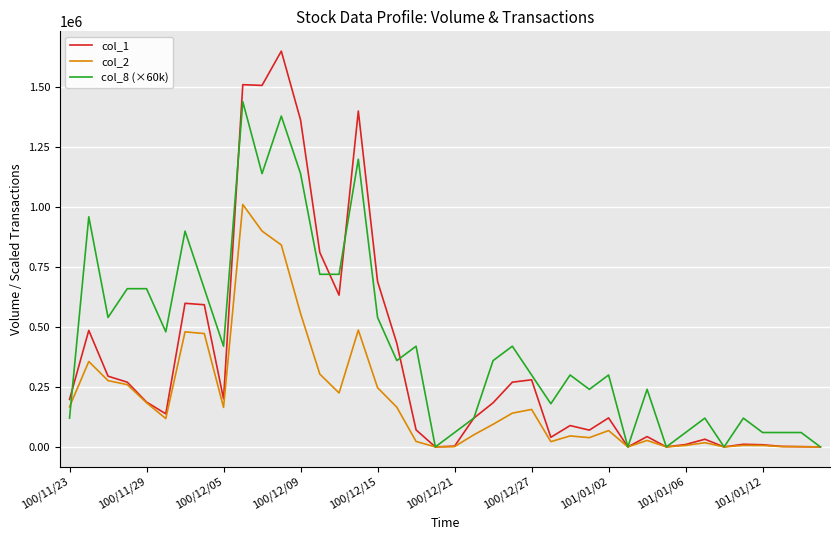

Which series has the largest range (max minus min)?

col_1